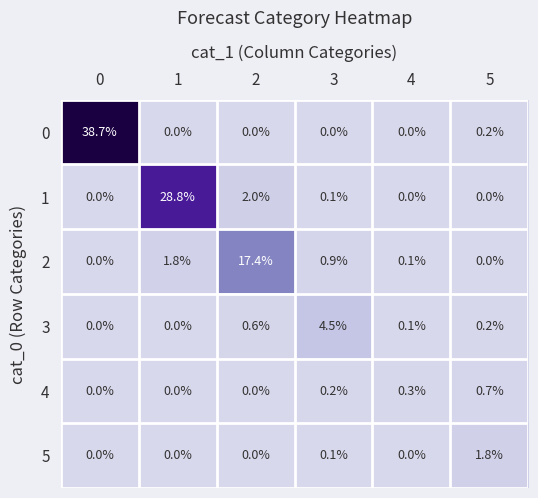

Rank the series by their maximum value, from lowest to highest.

4, 5, 3, 2, 1, 0